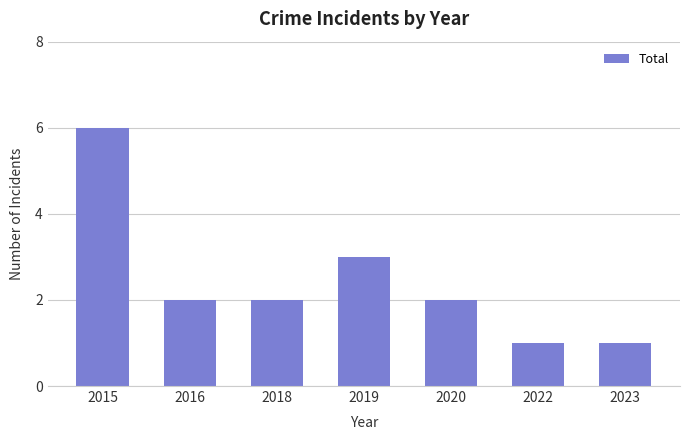

How many series are shown in this chart?

1